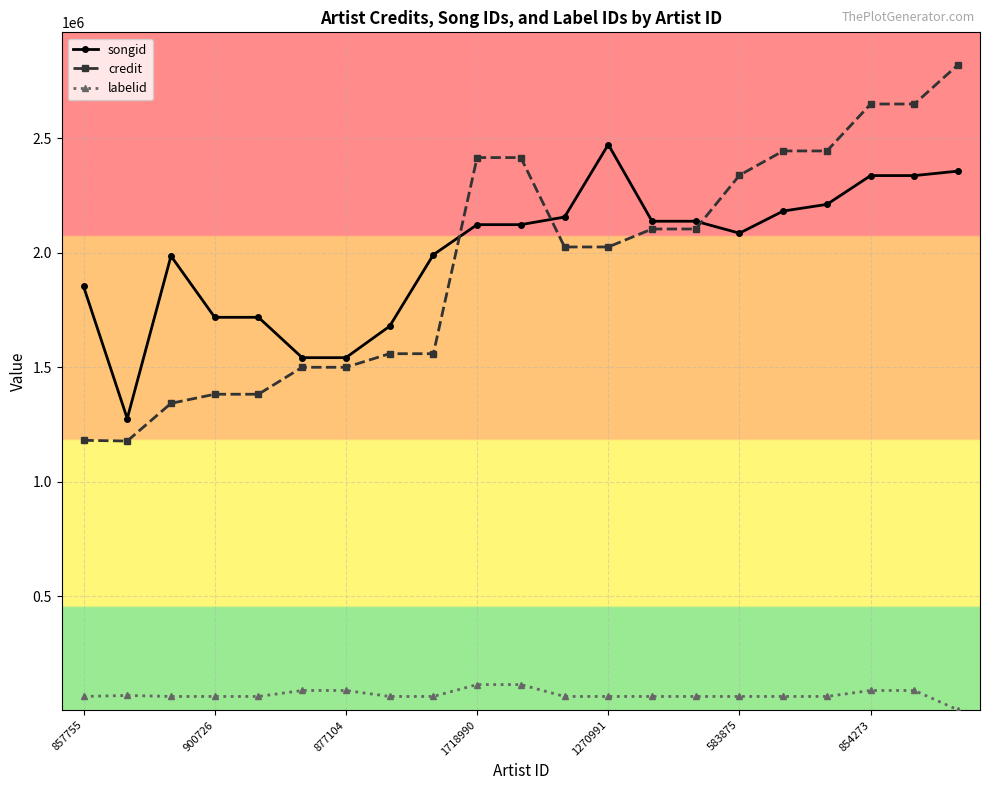

List the series in order of their peak value, highest first.

credit, songid, labelid